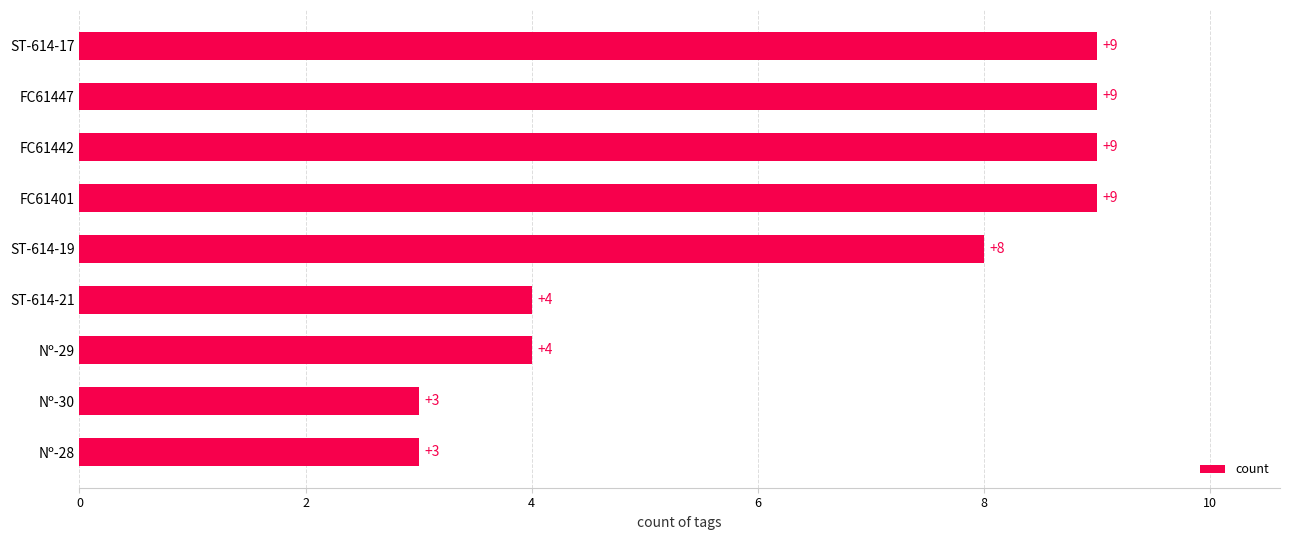

What is the sum of all values?

58